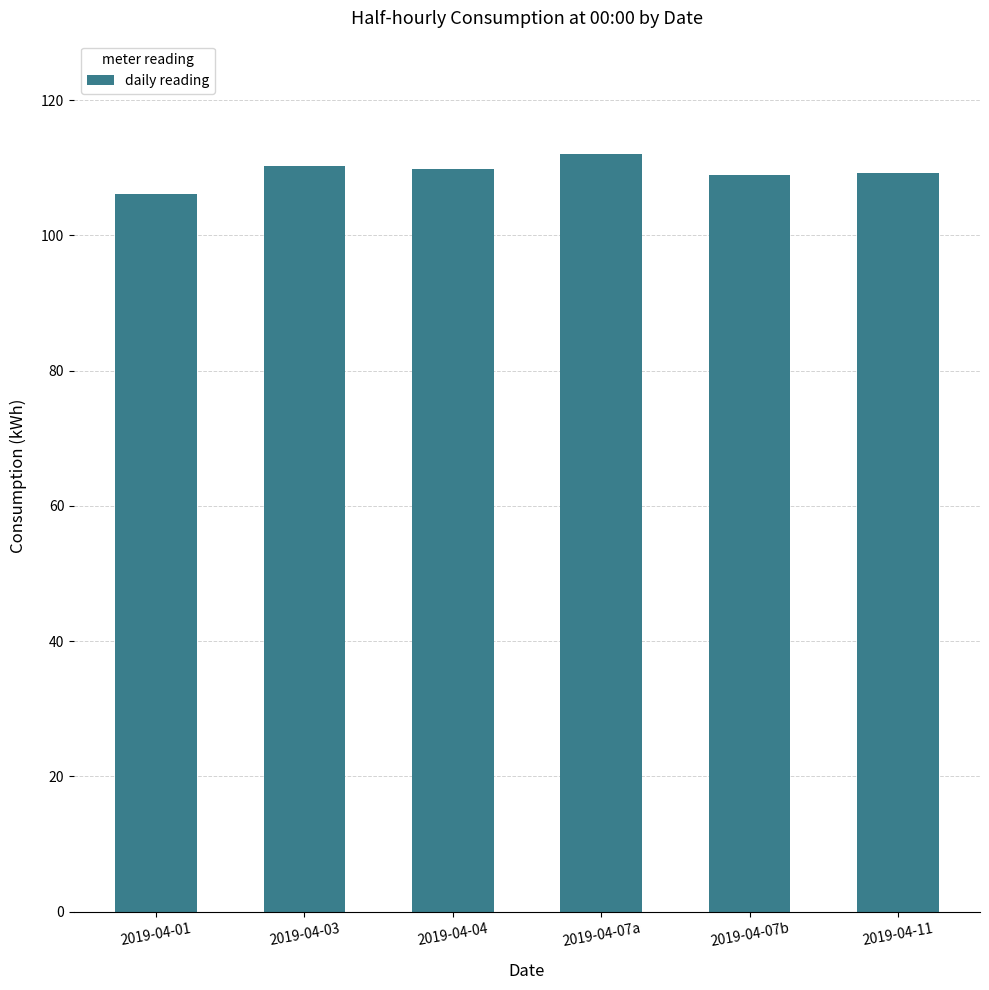

The value at 2019-04-07a is 112.0. True or false?

True